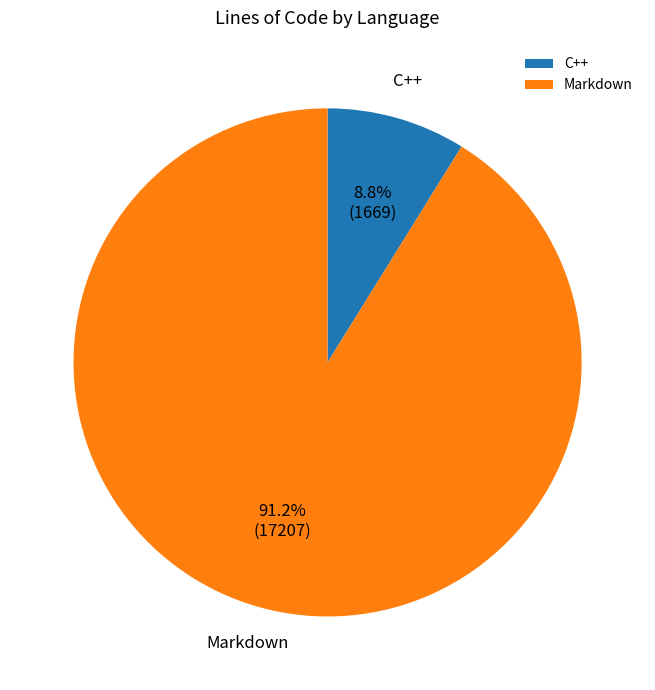

To the nearest percent, what percentage of the pie is C++?

9%